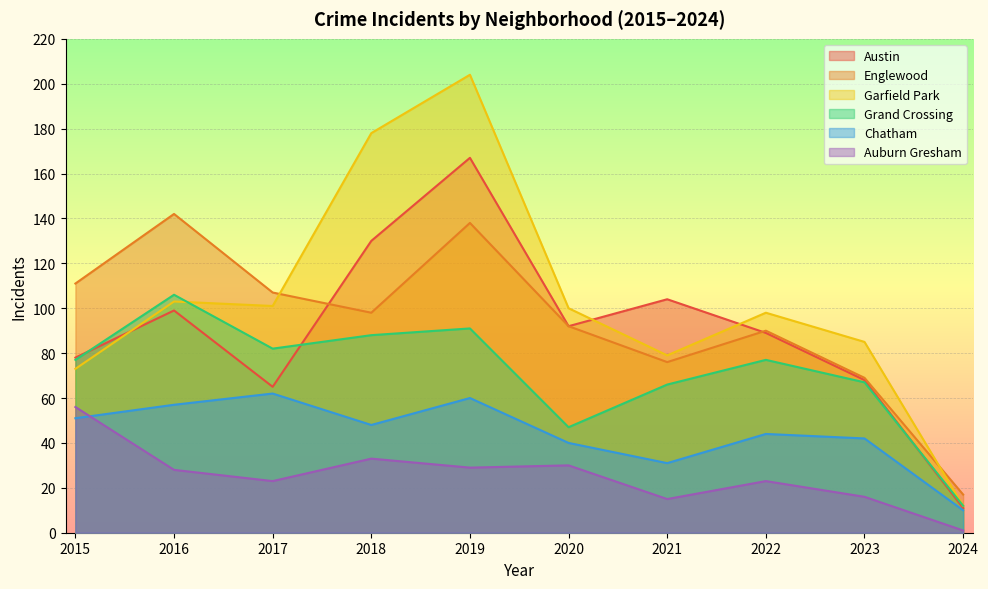

Where is the first local maximum for Garfield Park?

2016